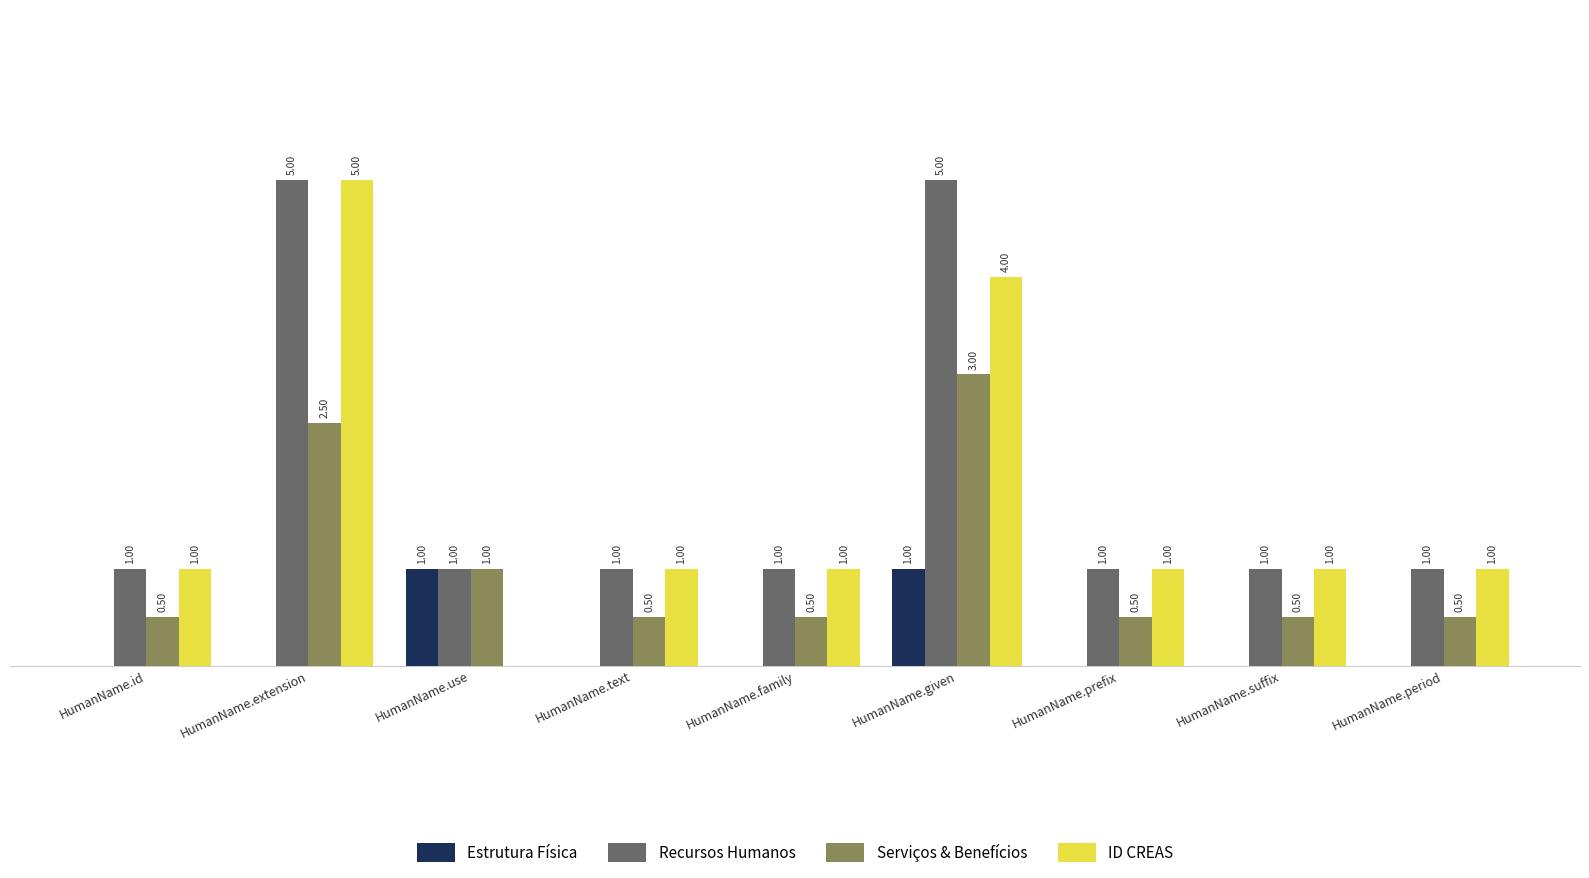

Between HumanName.given and HumanName.prefix, which series saw the biggest shift?

Recursos Humanos